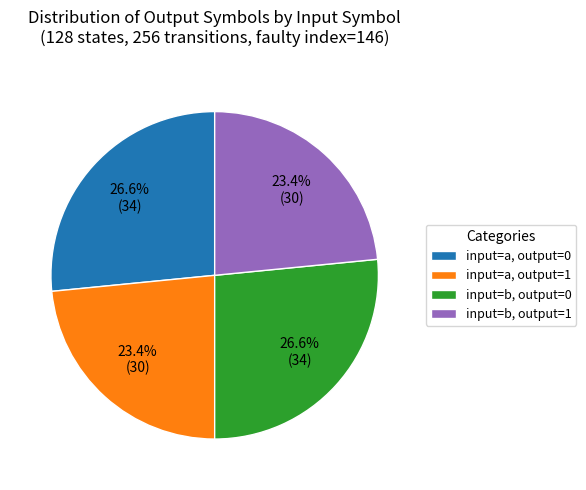

How many slices are in this pie chart?

4